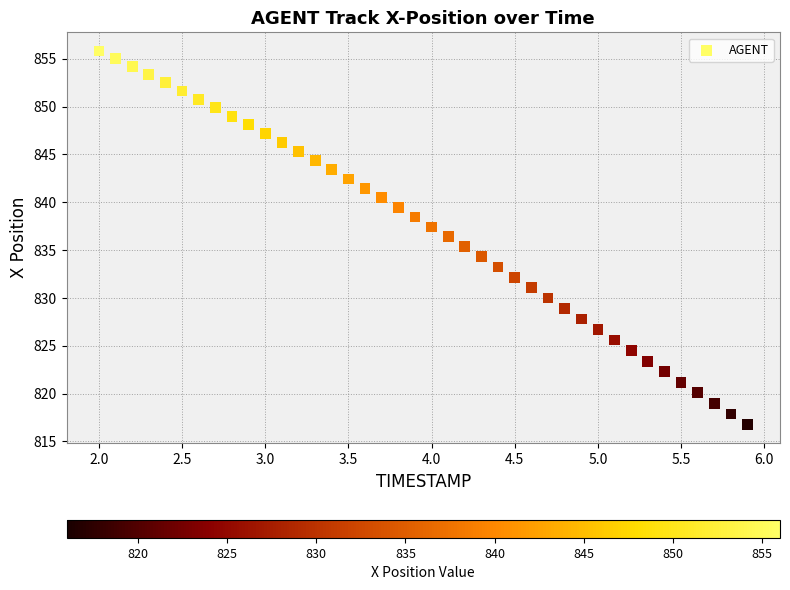

What is the range of Y values (max minus min)?

39.1